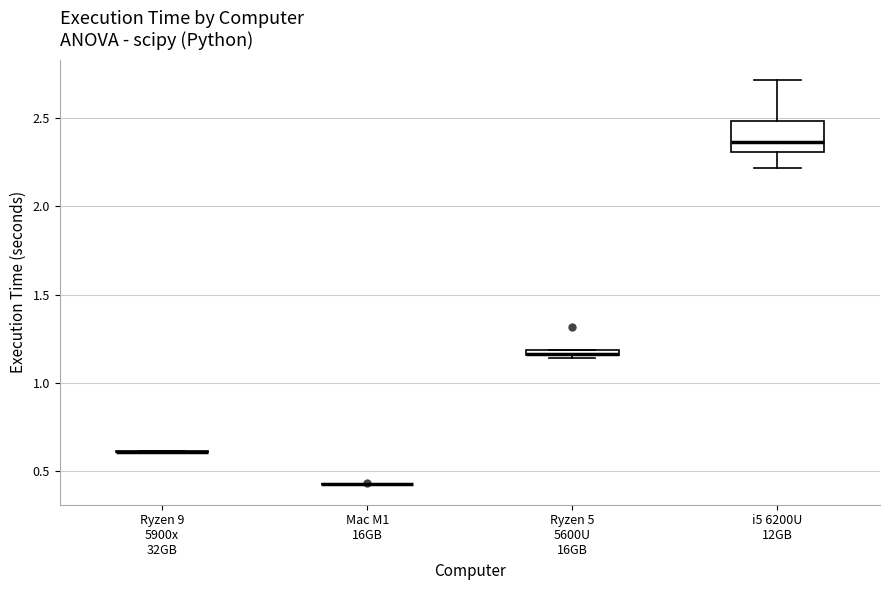

Which box is the tallest, from its lower edge to its upper edge?

i5 6200U 12GB